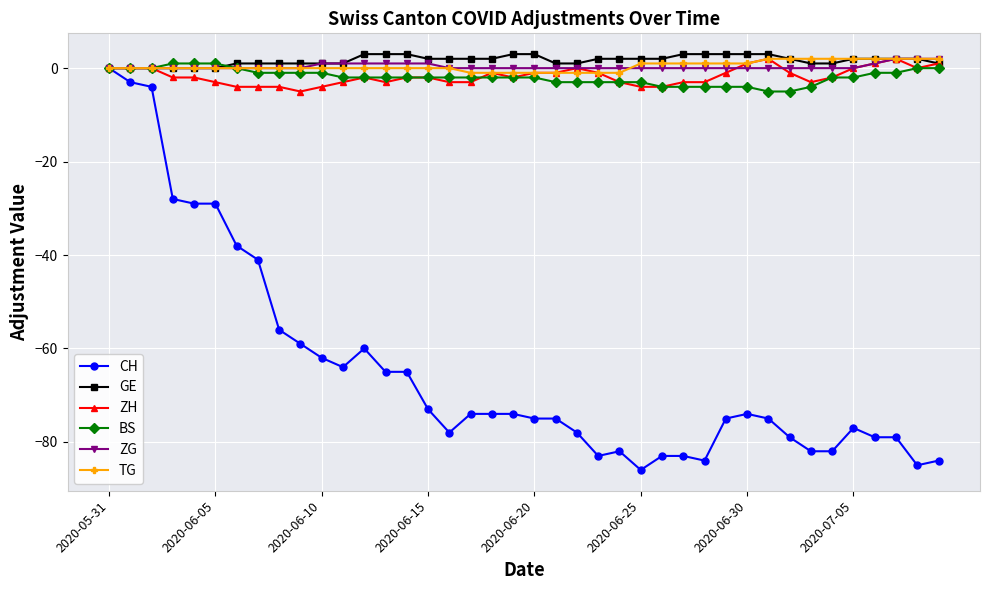

What is the lowest value of the ZH series?

-5